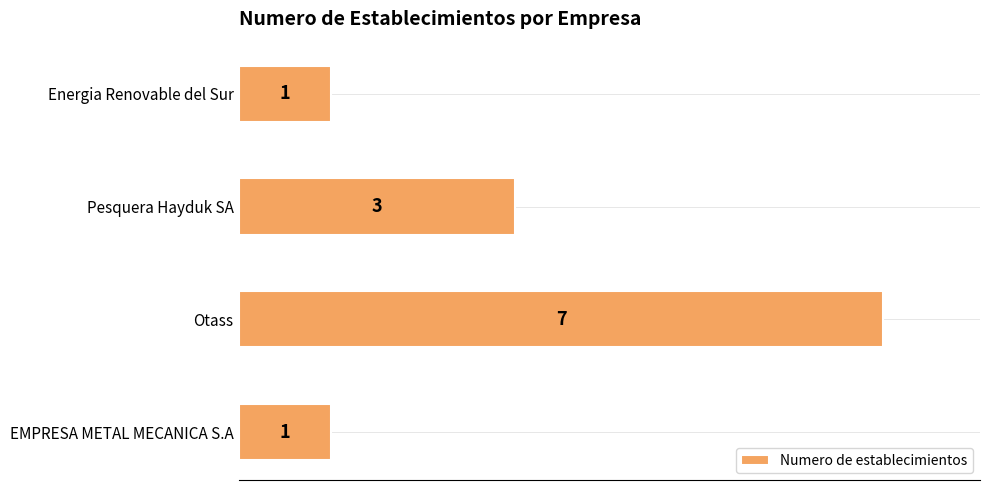

The chart shows a value of 1 at Energia Renovable del Sur. True or false?

True